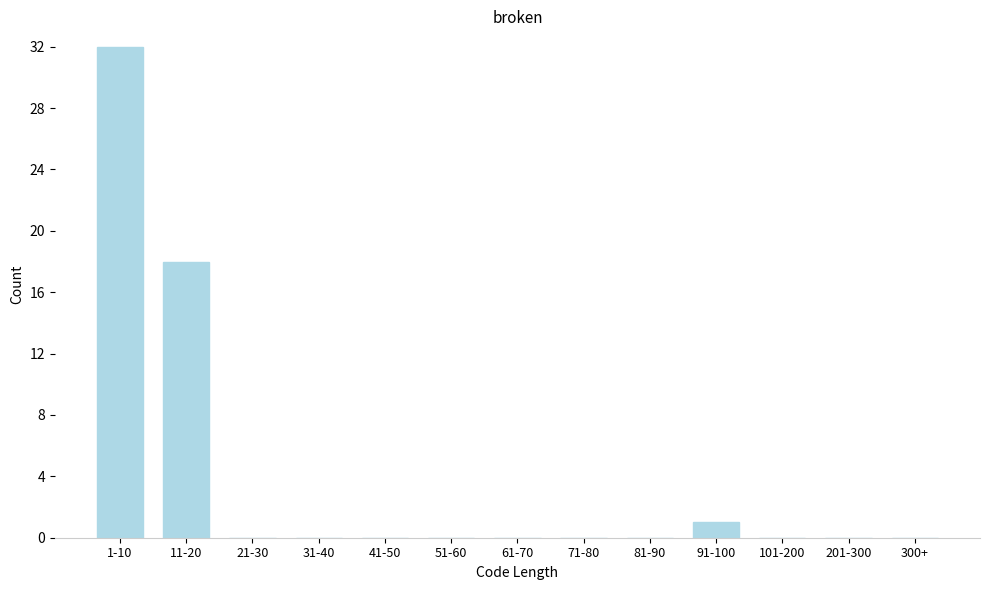

Reading left to right, extract all data points from this chart.

1-10=32	11-20=18	21-30=0	31-40=0	41-50=0	51-60=0	61-70=0	71-80=0	81-90=0	91-100=1	101-200=0	201-300=0	300+=0